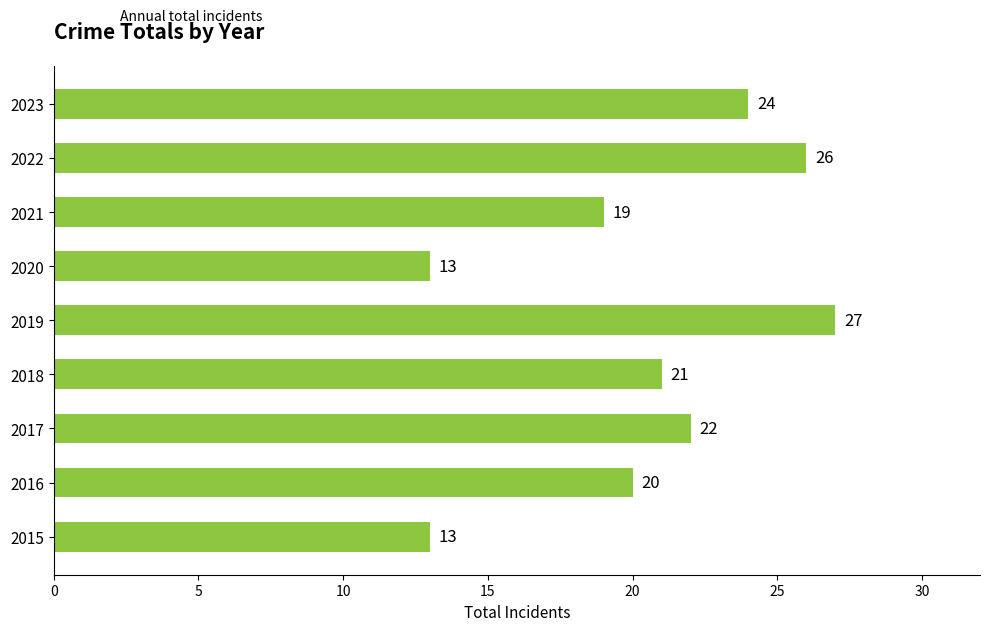

What is the greatest value displayed?

27